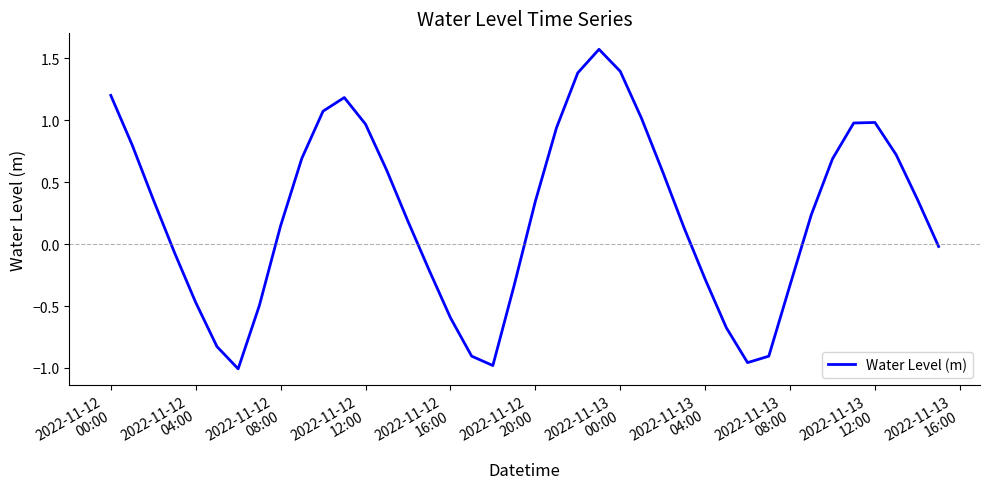

What is the difference between the maximum and minimum values?

2.6